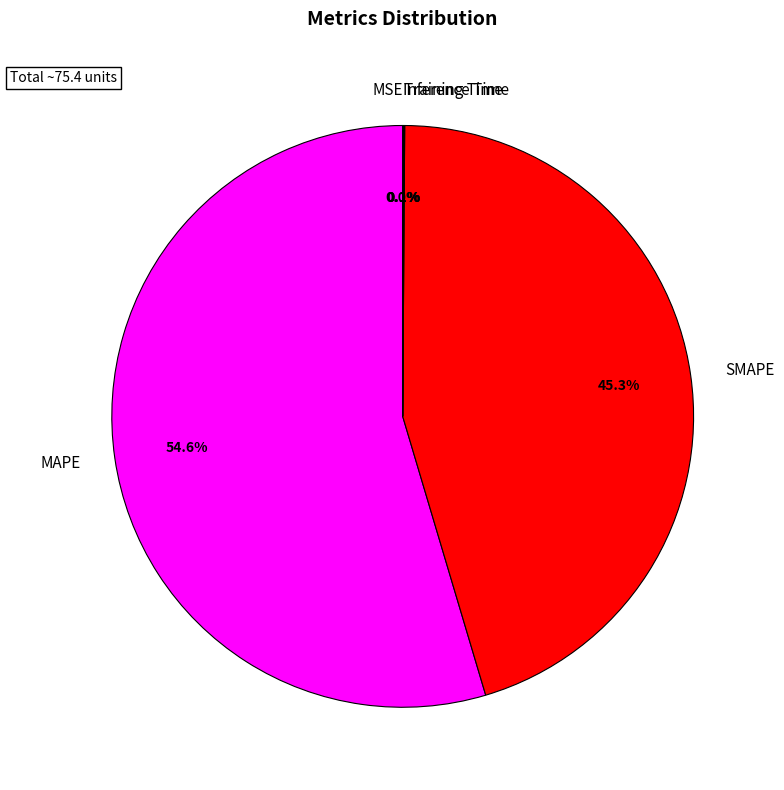

The MAPE slice represents 55% of the pie. True or false?

True